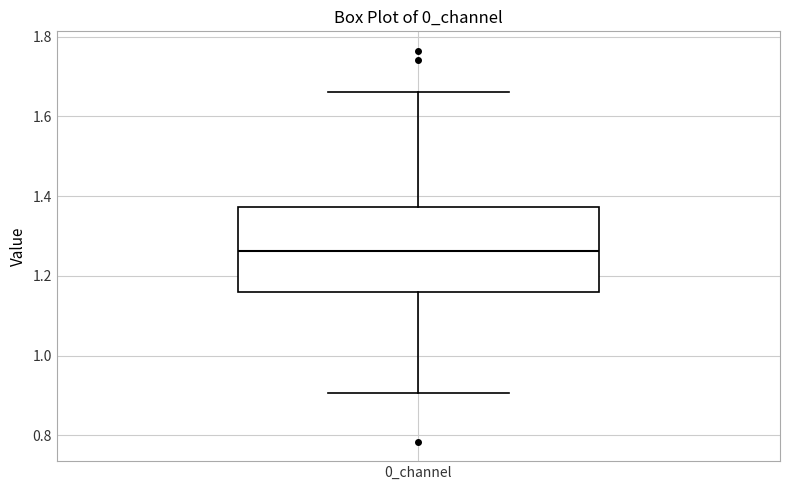

Transcribe this box plot: give where the median line is, the range the box spans, and where the two whiskers end, as read against the y-axis. The values are not printed on the chart, so give them approximately, as read against the axis.

median 1.26, box 1.16 to 1.38, whiskers 0.90 to 1.66